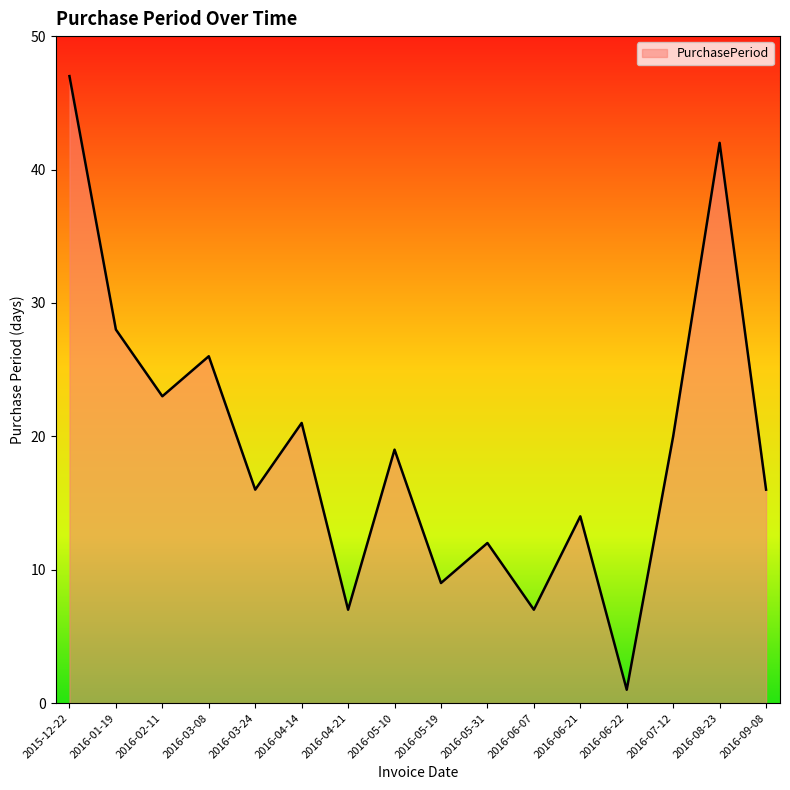

Which category has the lowest value across all series?

2016-06-22